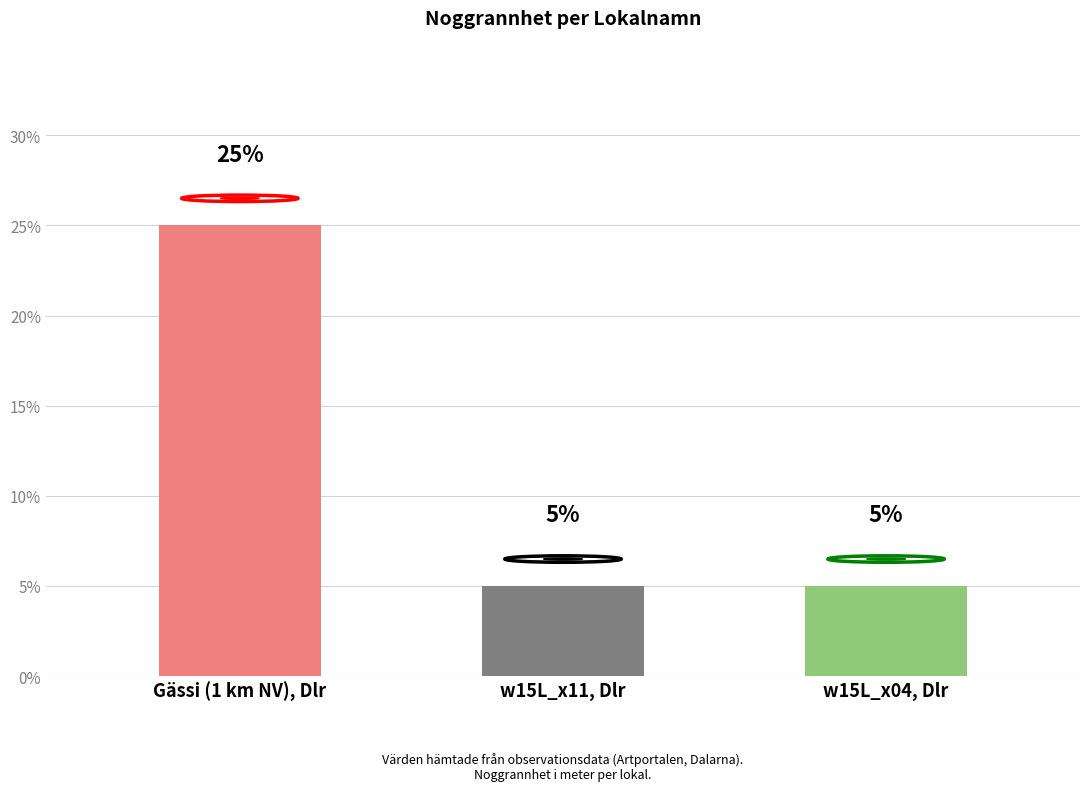

The chart shows a value of 25 at Gässi (1 km NV), Dlr. True or false?

True